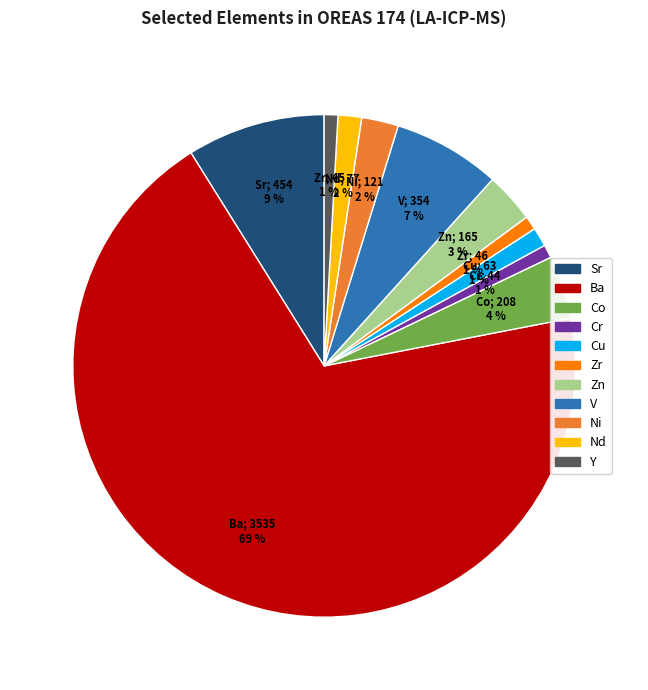

To the nearest percent, what is the difference between the largest and smallest slice percentages?

68%